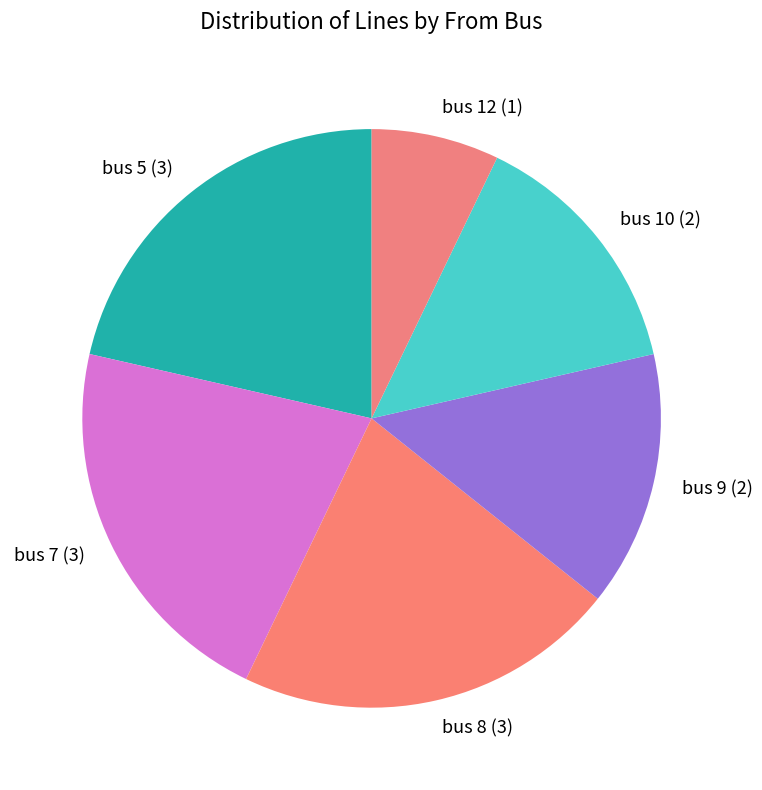

Count the number of slices in the pie.

6